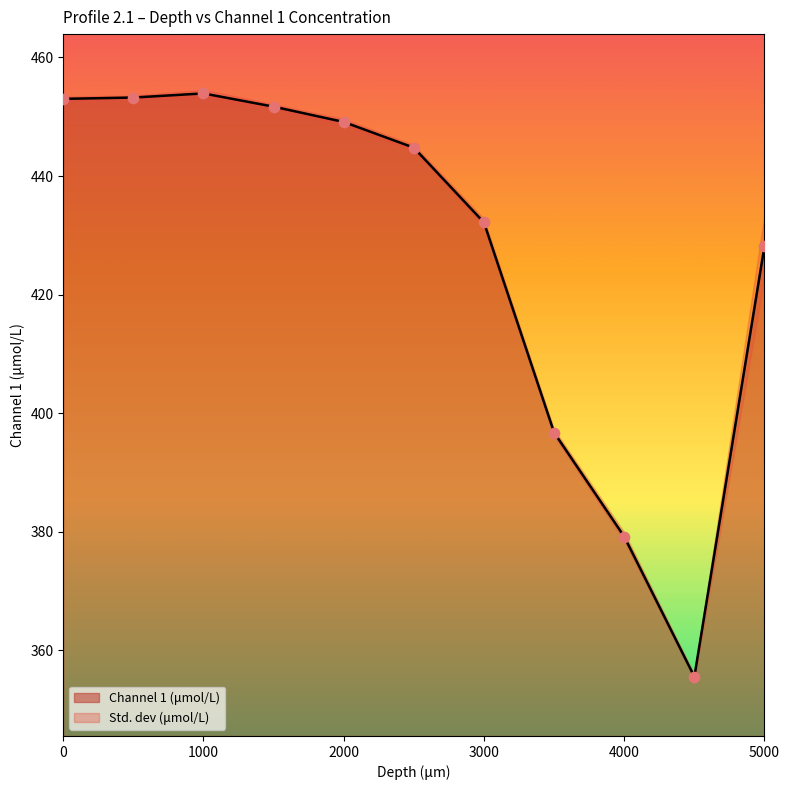

What is the change in value from 3000 to 4000?

-53.0